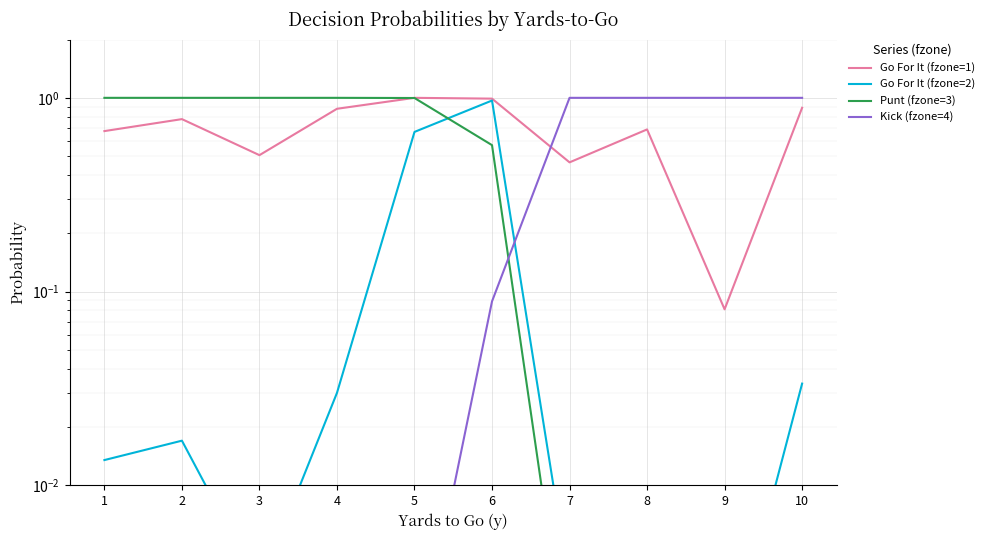

Read the Kick (fzone=4) value at 7.

1.0